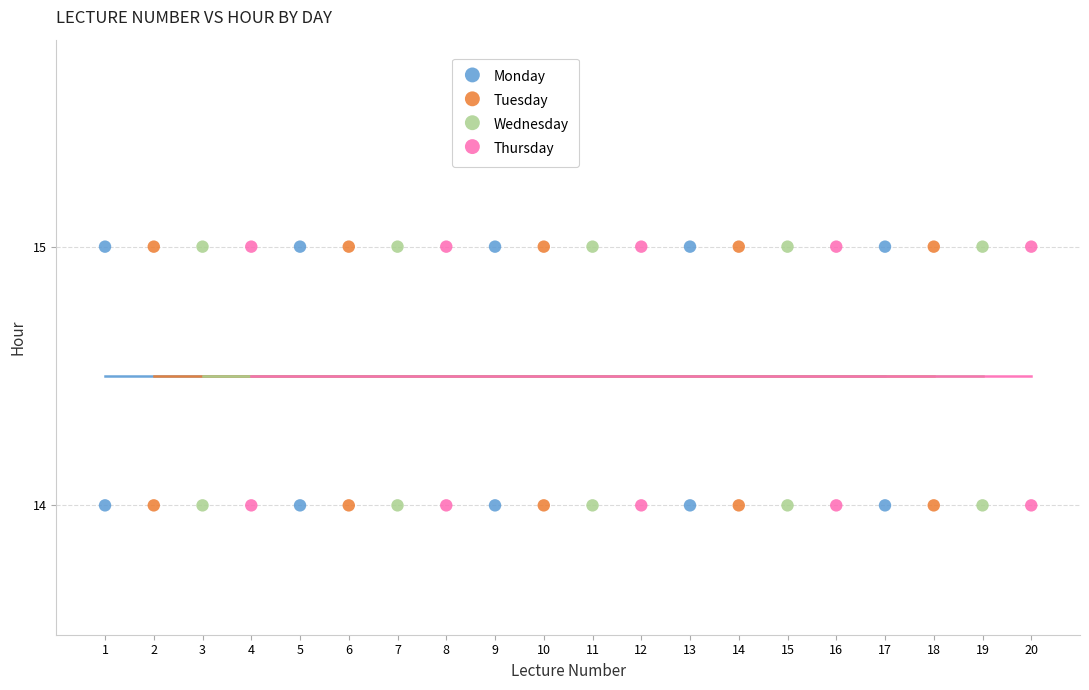

What are all the series names shown in the legend?

Monday, Tuesday, Wednesday, Thursday